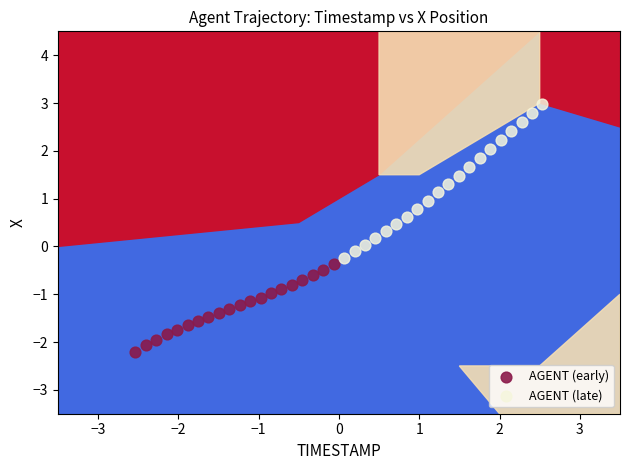

Which series reaches the minimum Y coordinate?

AGENT (early)